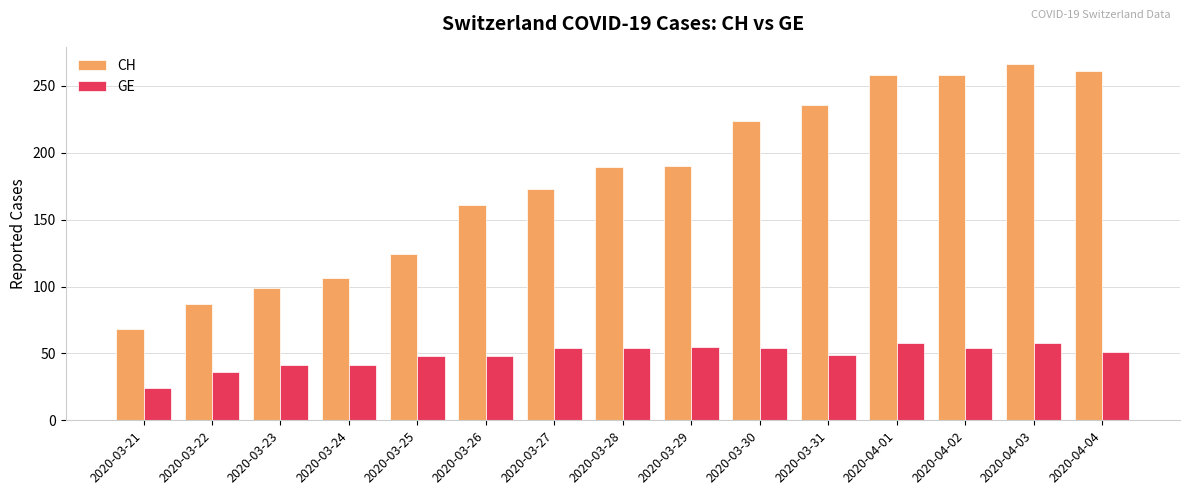

Where does the GE series first go above 51?

2020-03-27